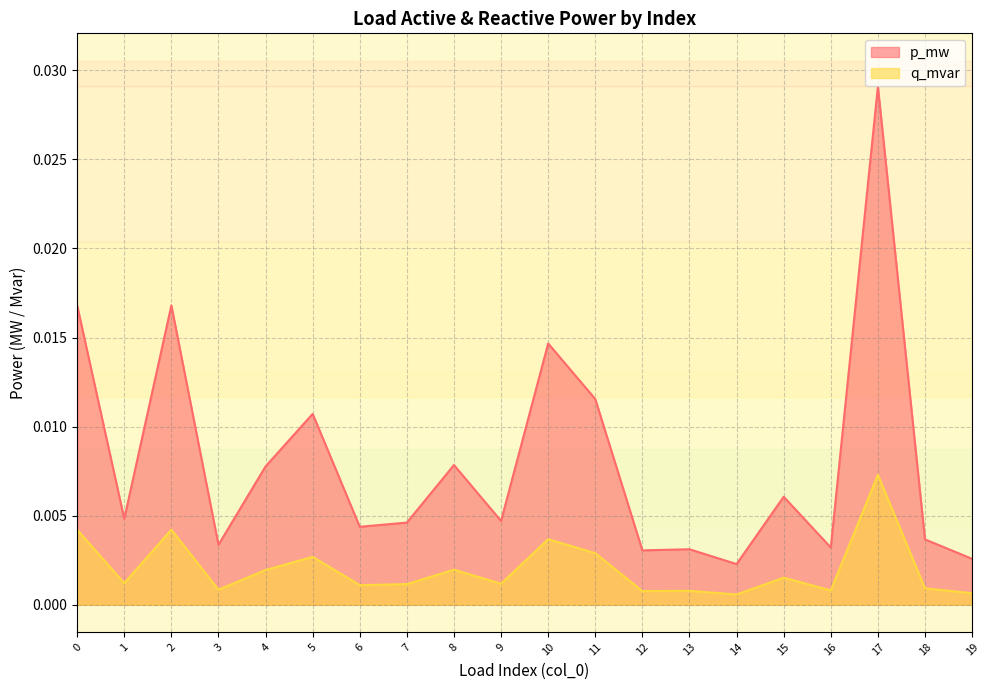

Which category has the highest value in the p_mw series?

17